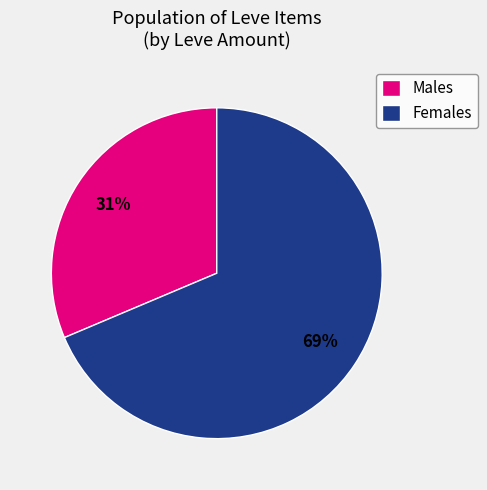

To the nearest percent, what is the average slice percentage?

50%